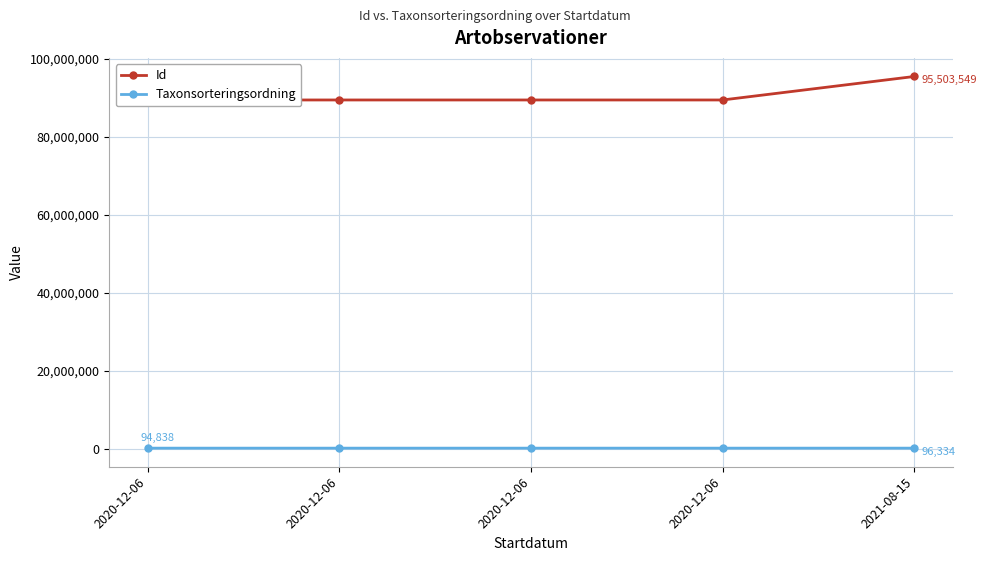

At which category is the sum across all series the highest?

2021-08-15